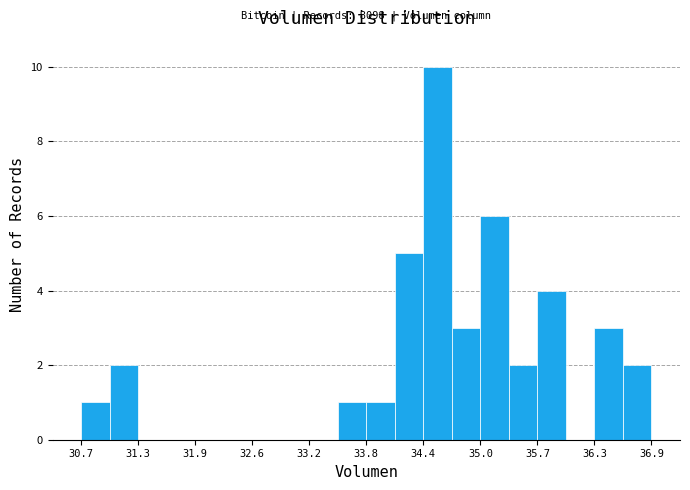

Read against the x-axis, roughly where is the centre of the tallest bar?

34.6